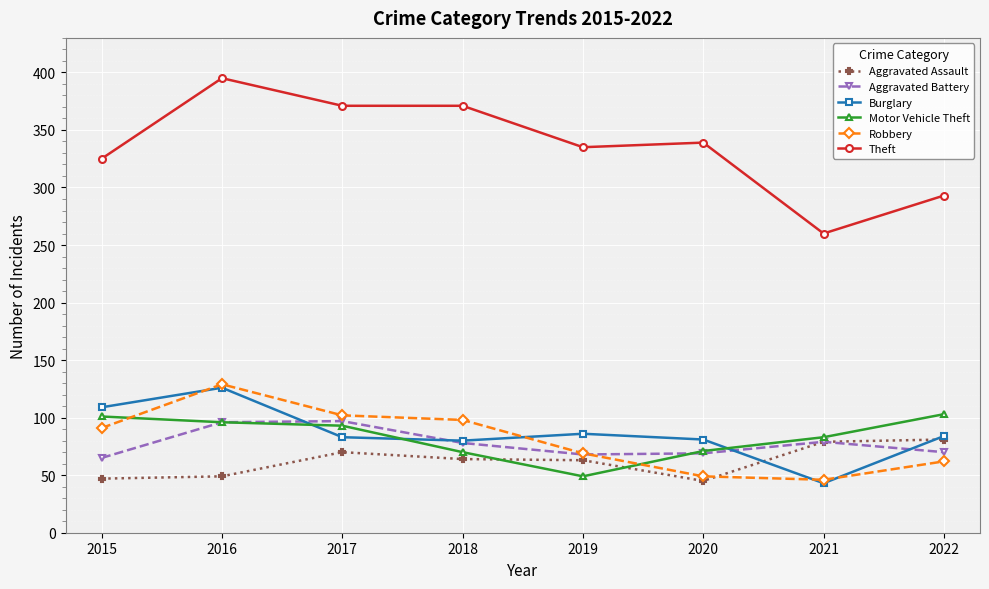

The Aggravated Battery series shows 96 at 2016. True or false?

True